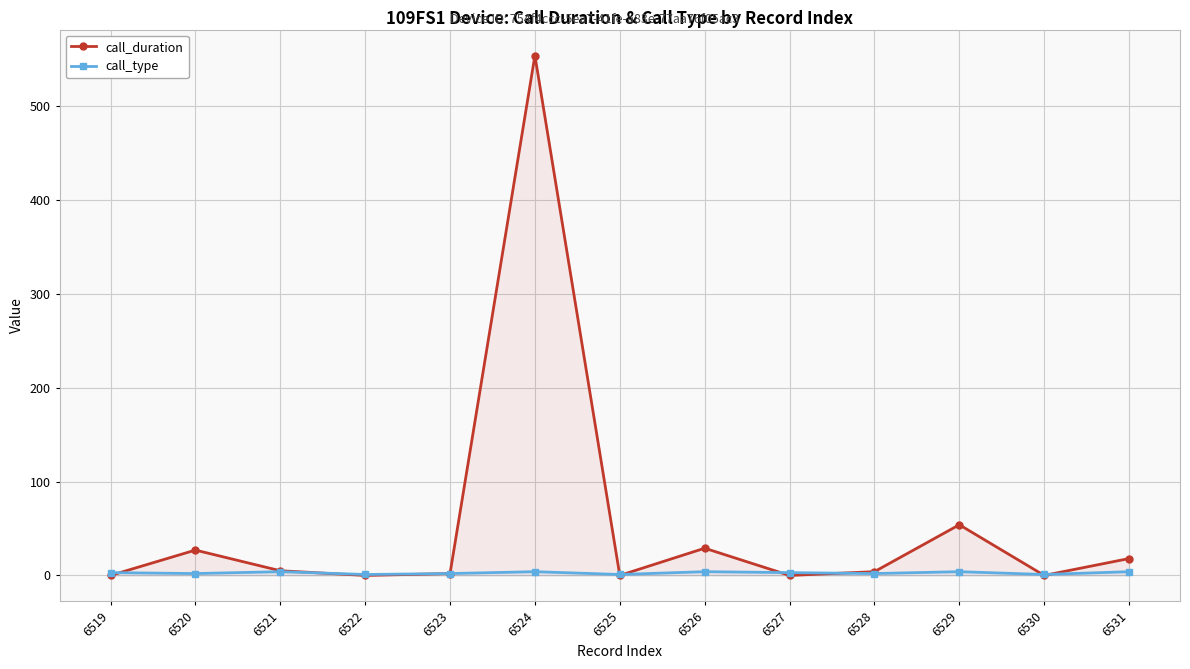

After their last crossing, which series has the higher values: call_duration or call_type?

call_duration